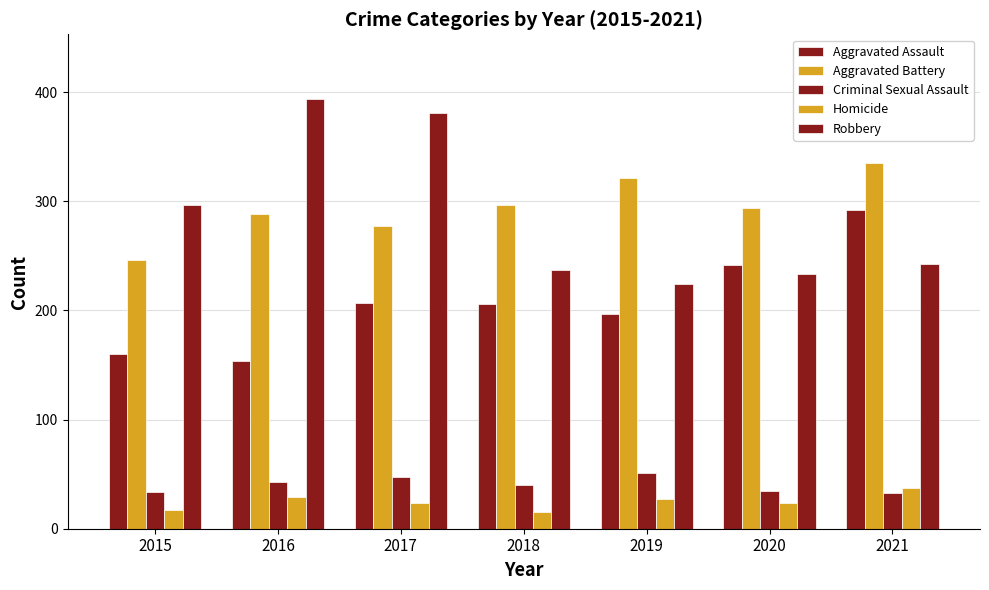

What is the total value across all series at 2016?

908